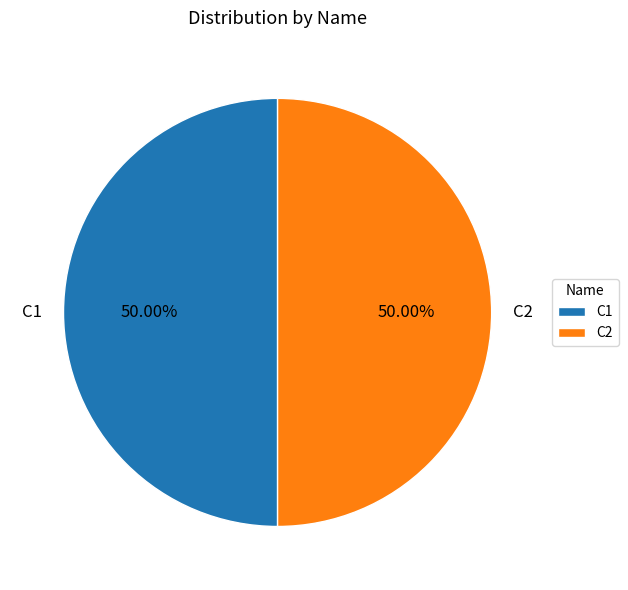

Approximately how many times larger is the value at C2 compared to C1?

1.0